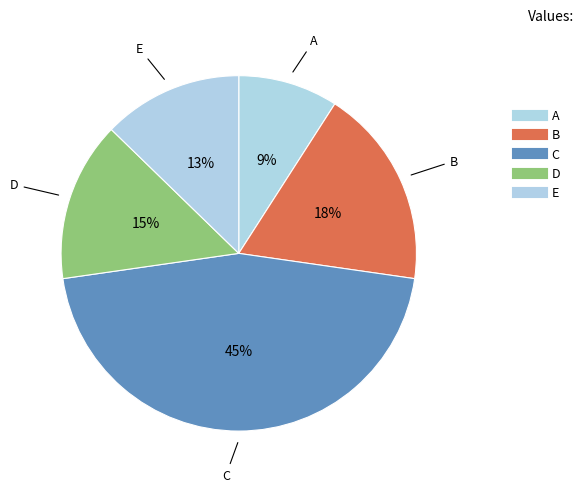

How many segments does this pie chart have?

5